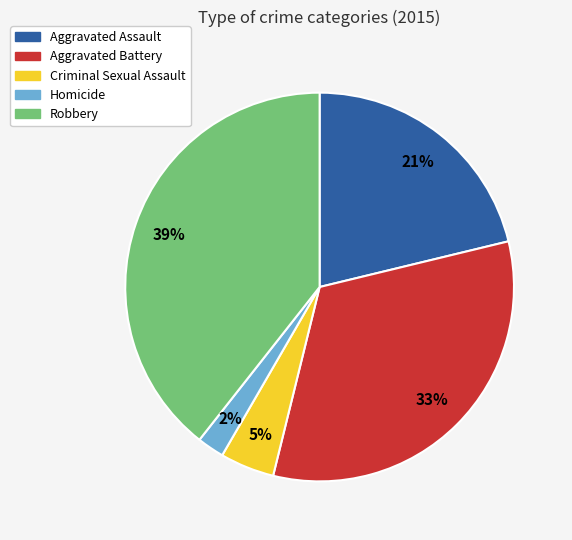

What percentage is the Aggravated Battery slice, to the nearest percent?

33%